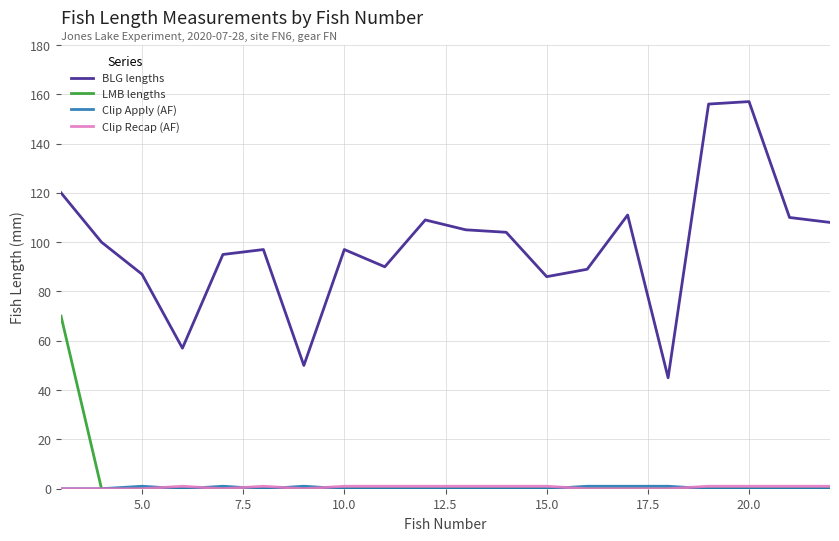

Which series has the widest spread of values?

BLG lengths